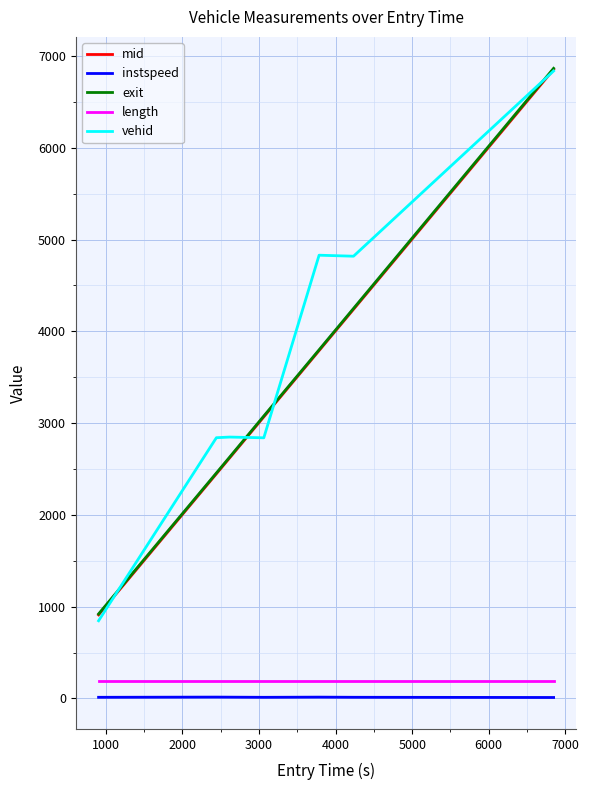

Which series has the largest range (max minus min)?

vehid